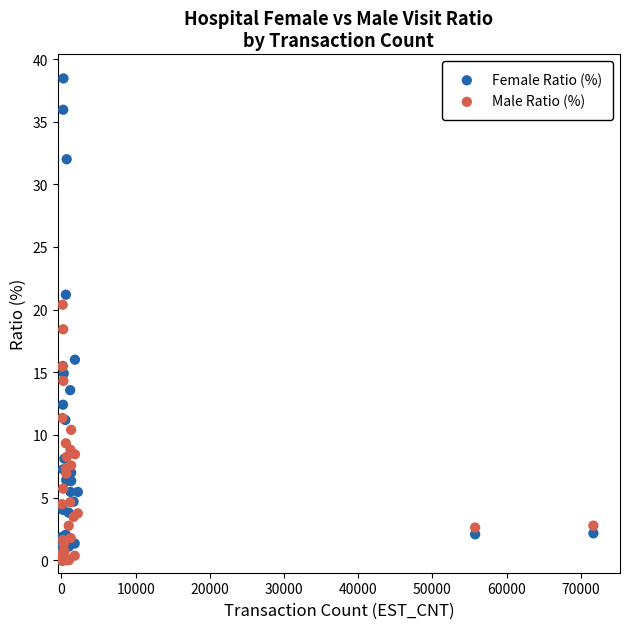

Across all series, what Y value is closest to 19?

18.4